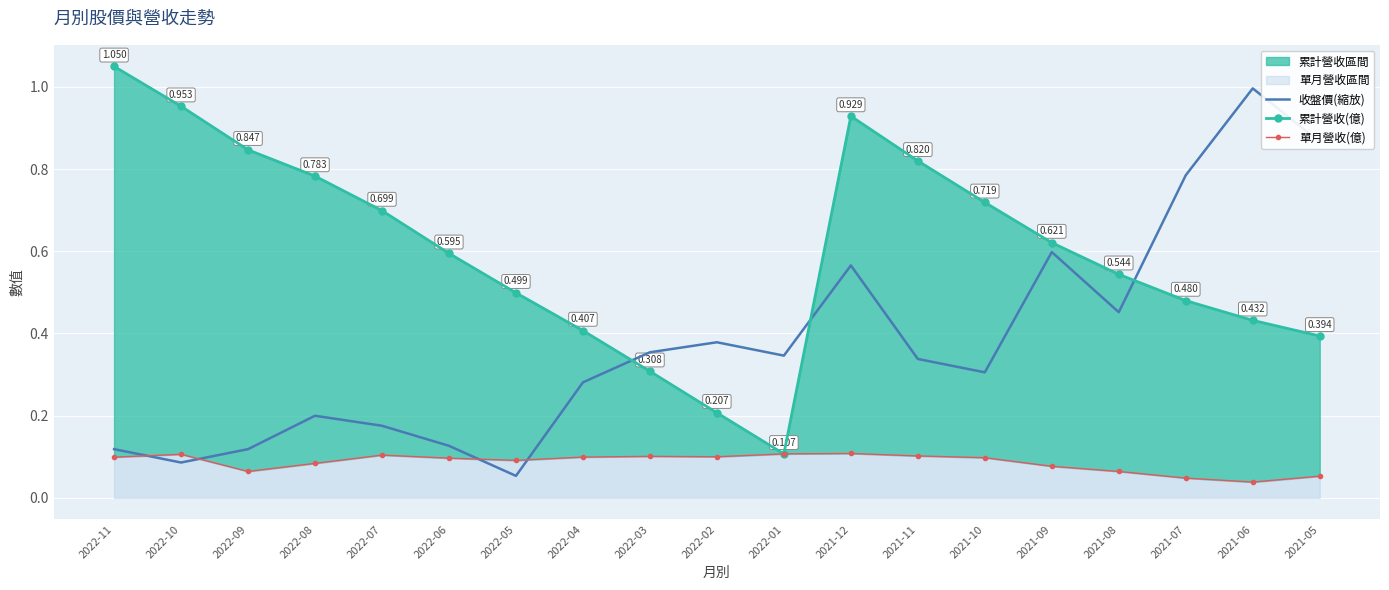

At which label does 累計營收(億) reach its peak?

2022-11